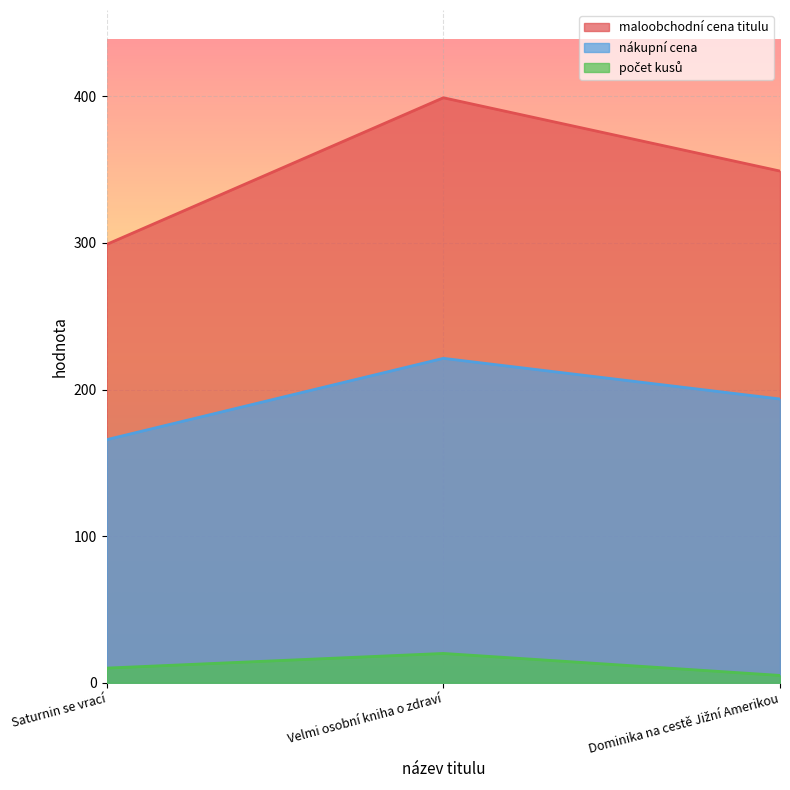

At which label does nákupní cena first exceed 193?

Velmi osobní kniha o zdraví